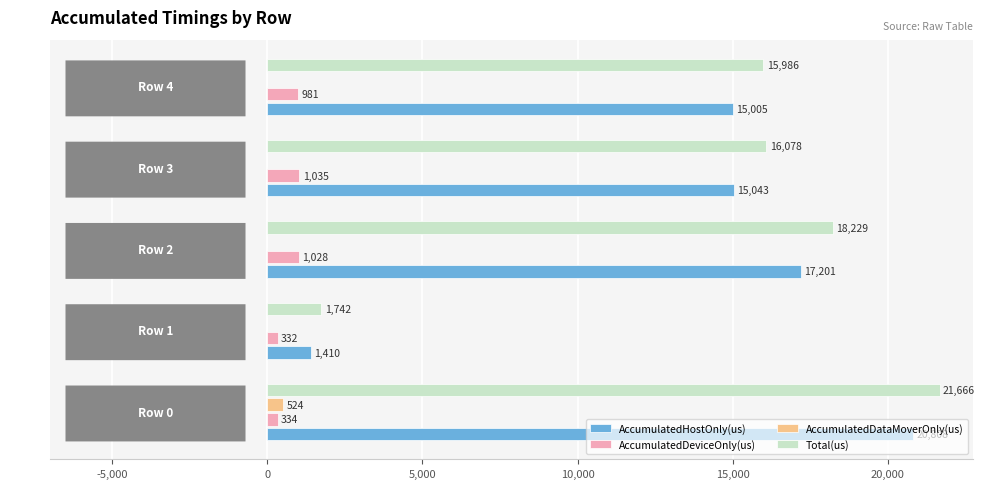

What is the sum of all Total(us) values?

73701.0